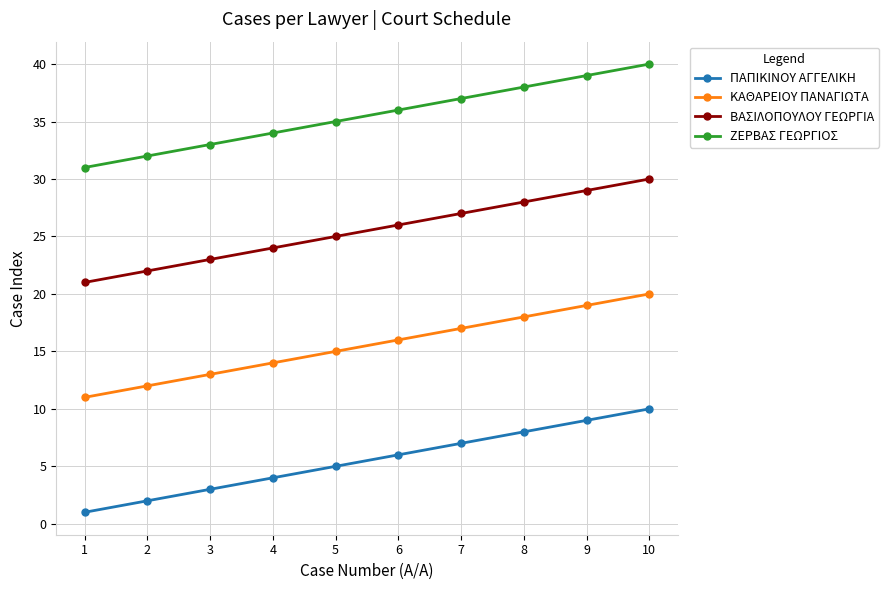

What is the value of the ΒΑΣΙΛΟΠΟΥΛΟΥ ΓΕΩΡΓΙΑ point at the 3rd from the left?

23